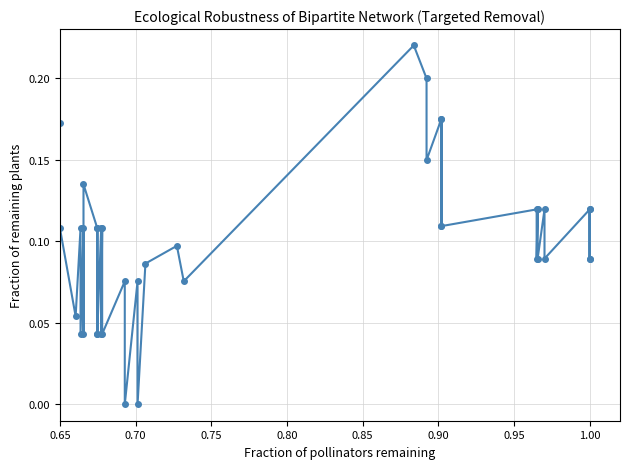

Reading left to right, extract all data points from this chart.

0.2	0.1	0.1	0.1	0.0	0.1	0.0	0.1	0.1	0.0	0.1	0.0	0.1	0.0	0.1	0.0	0.1	0.0	0.1	0.0	0.1	0.1	0.1	0.2	0.2	0.1	0.2	0.1	0.2	0.1	0.1	0.1	0.1	0.1	0.1	0.1	0.1	0.1	0.1	0.1